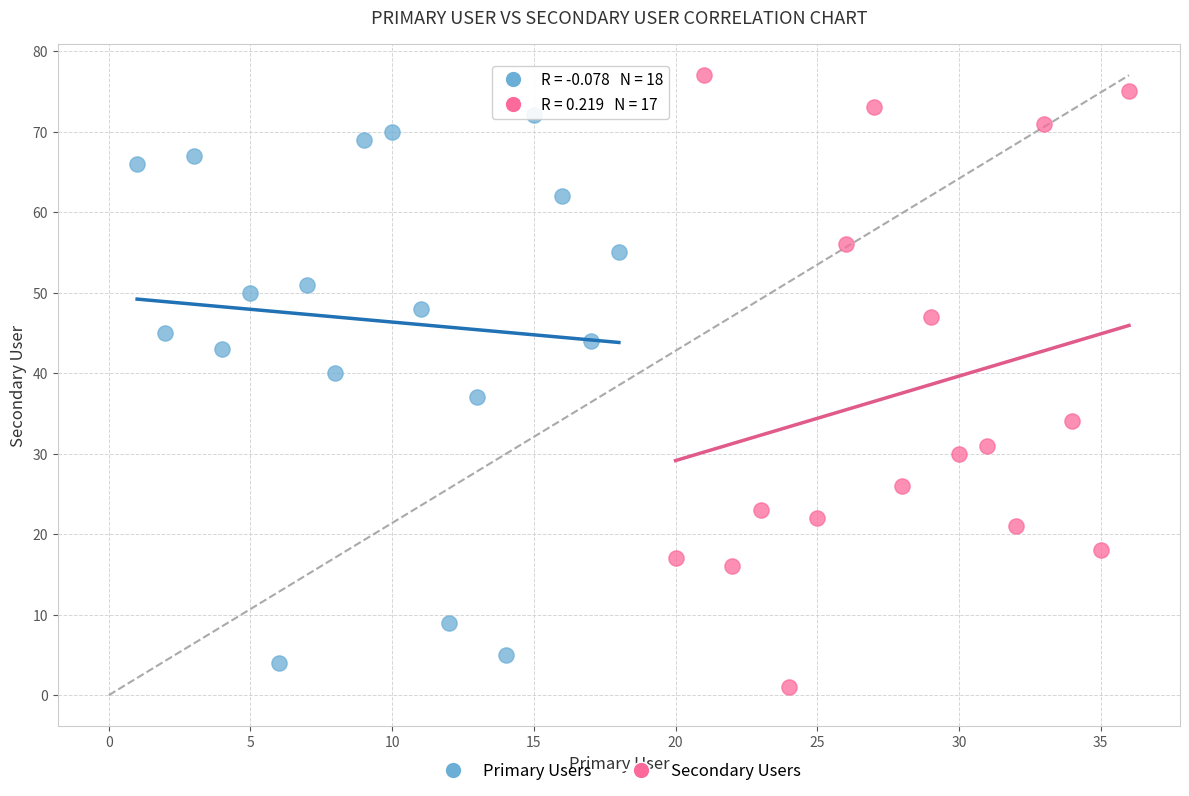

What are all the series names shown in the legend?

Primary Users, Secondary Users